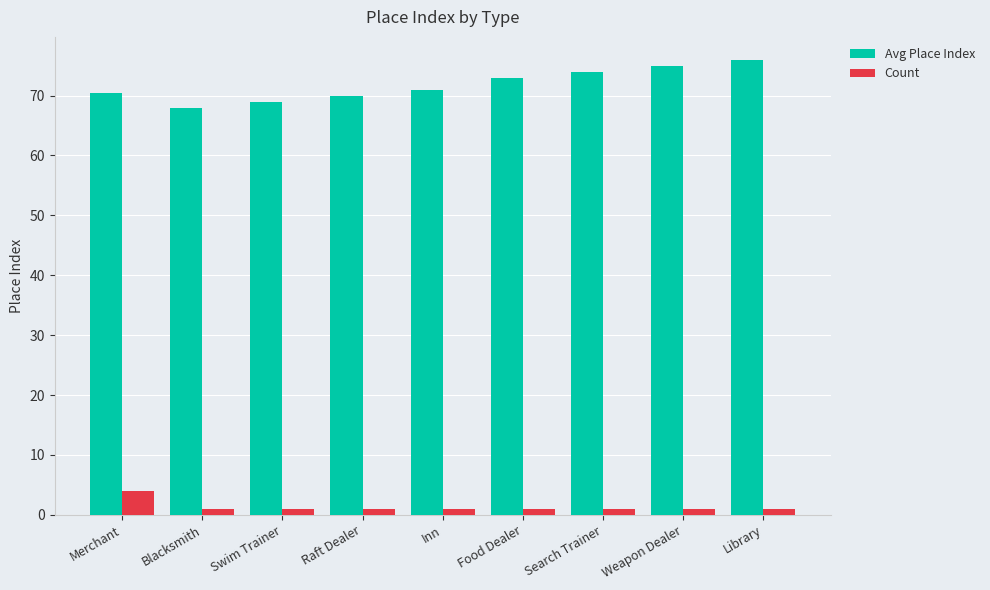

Which label corresponds to the largest value in the chart?

Library